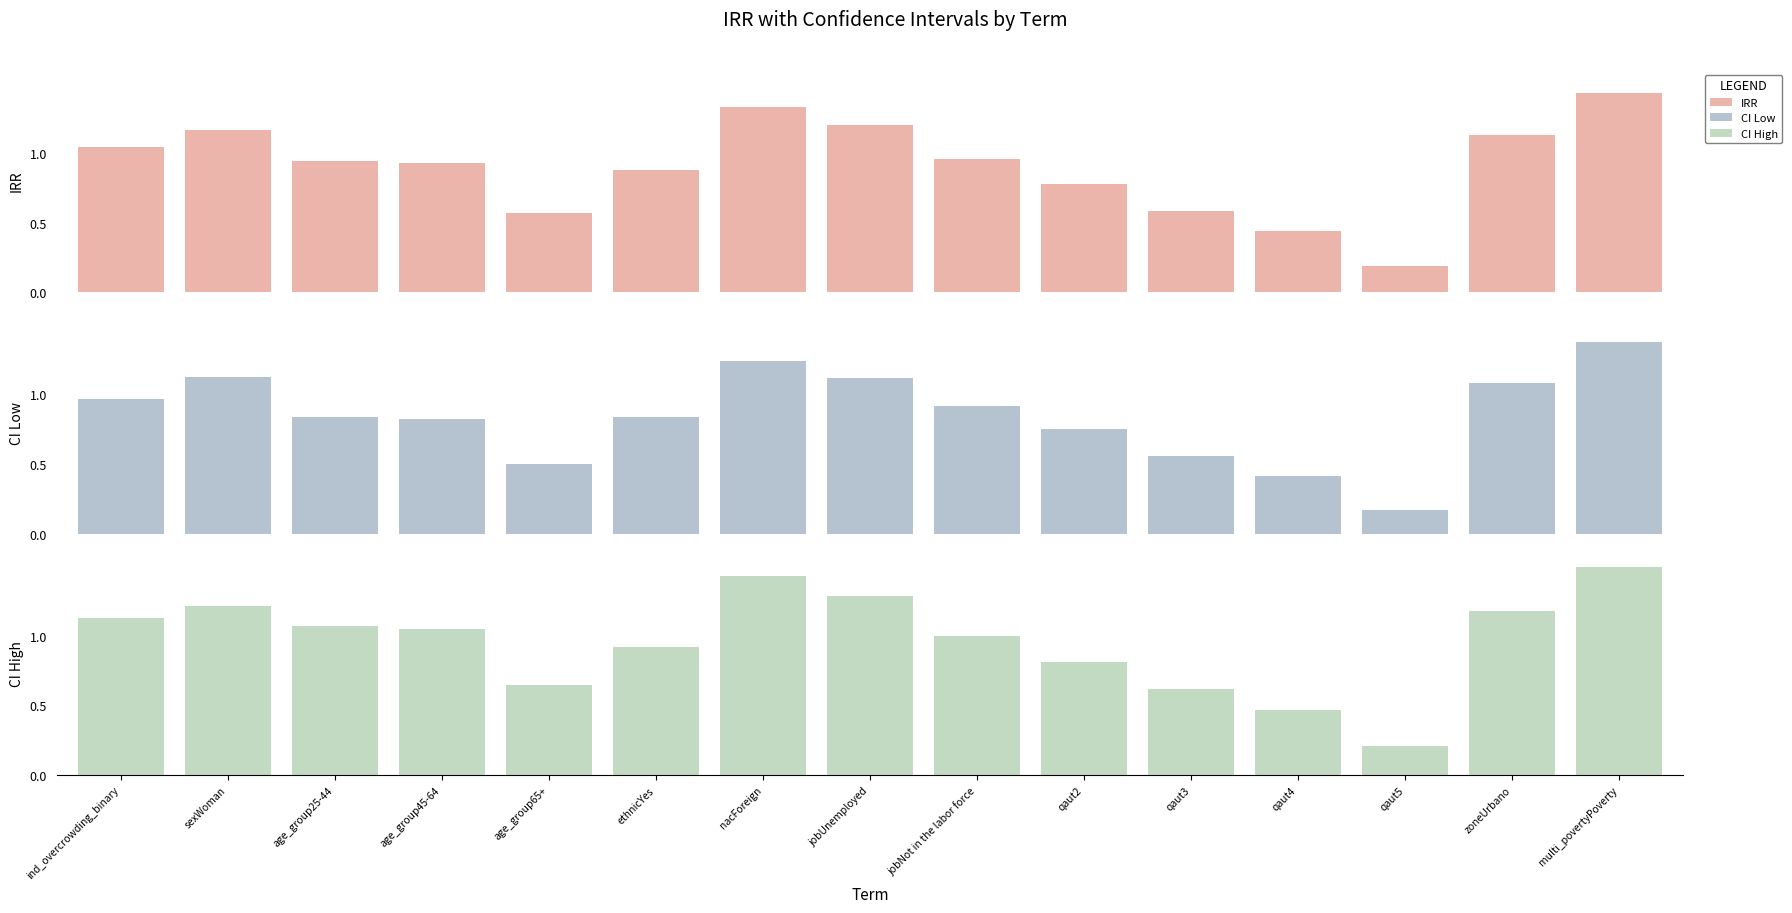

Is the value of CI High at jobNot in the labor force greater than the value of IRR at age_group45-64?

Yes